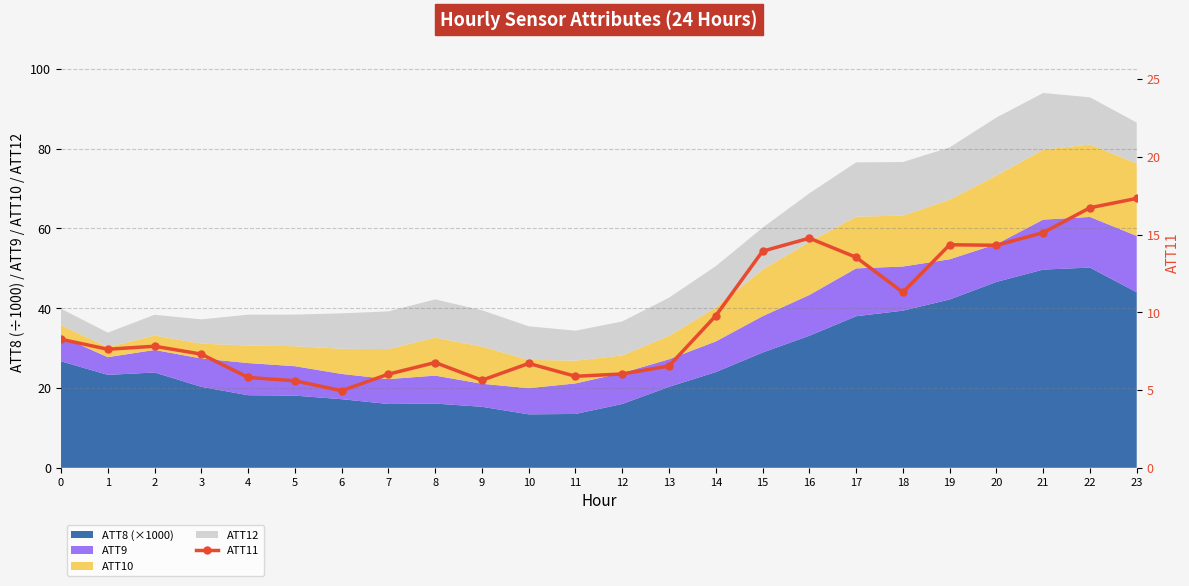

What is the average value?

9.7